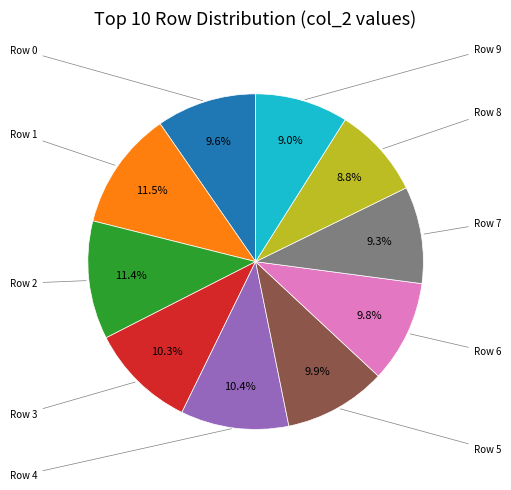

Is there any slice that represents more than half of the pie?

No